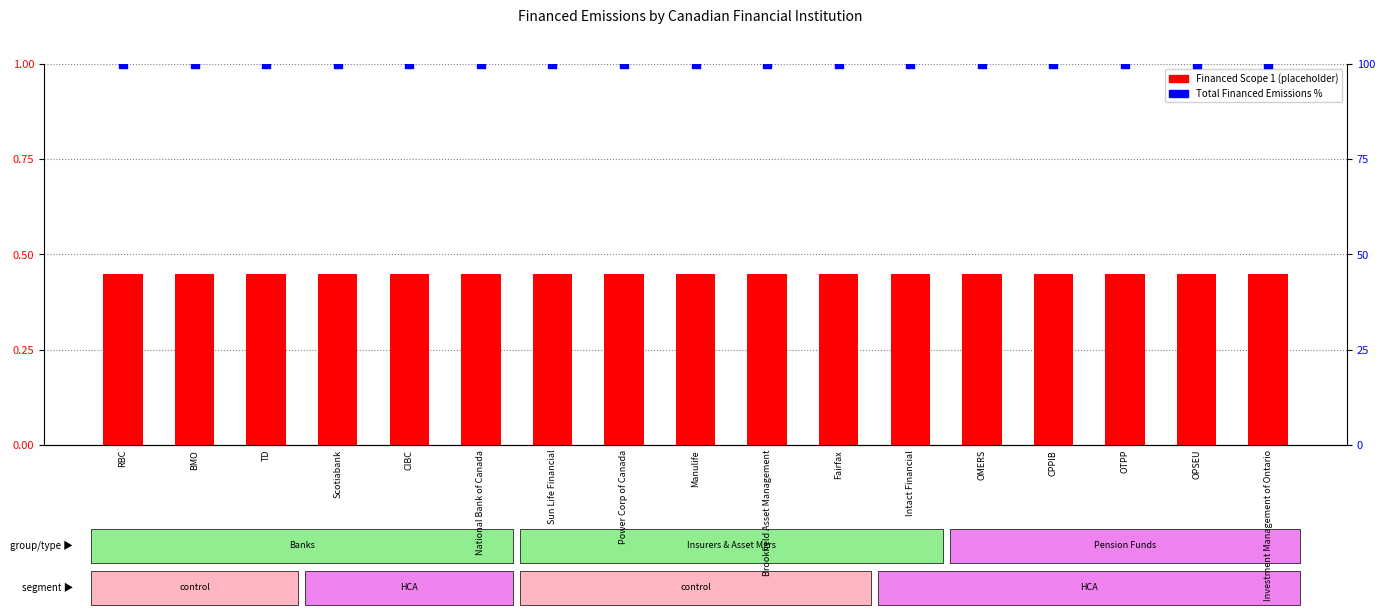

At which category is the sum across all series the highest?

RBC